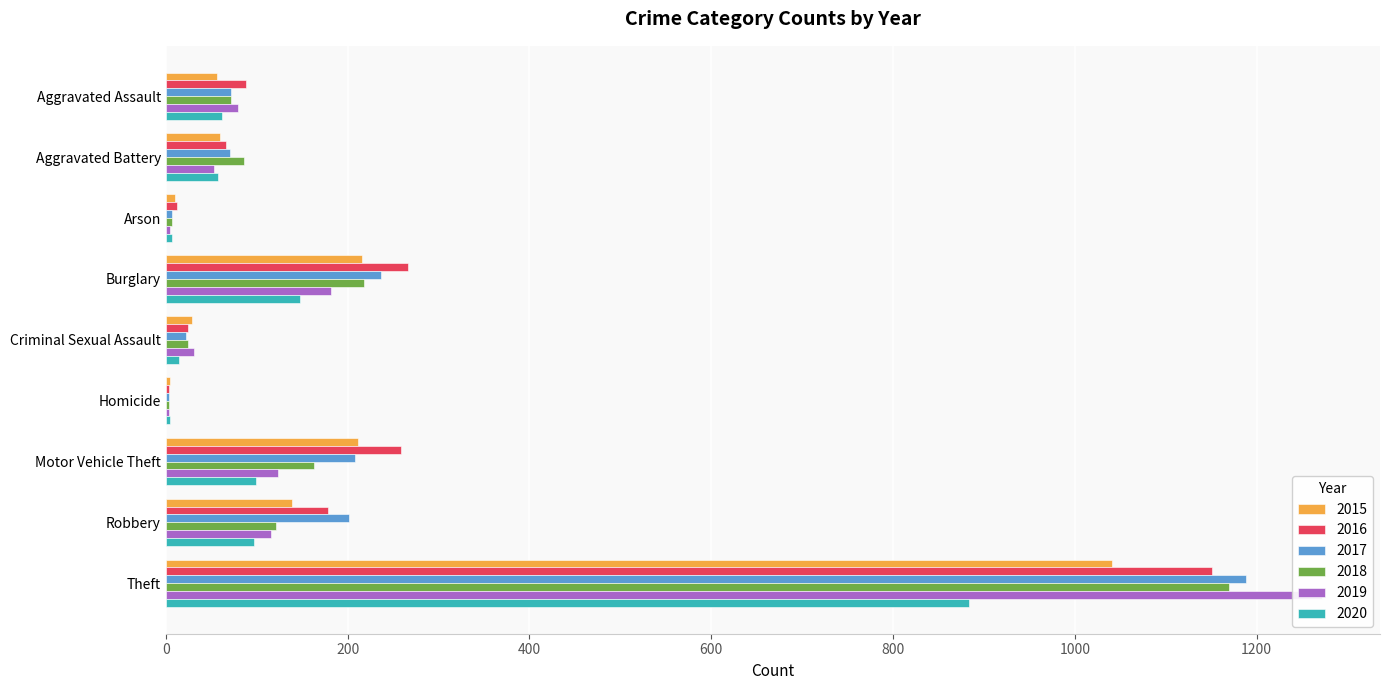

Which series has the largest total across all categories?

2016